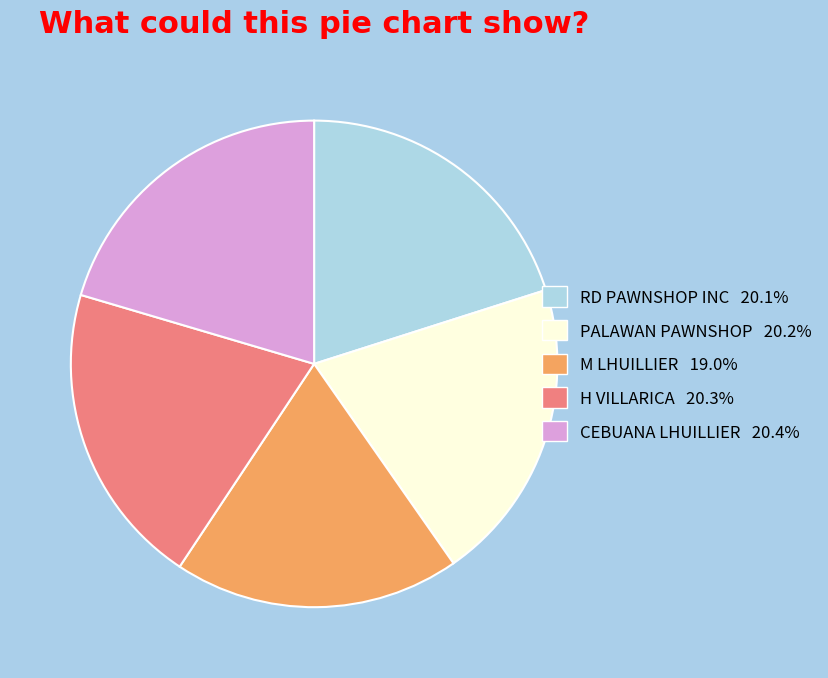

How many slices are in this pie chart?

5